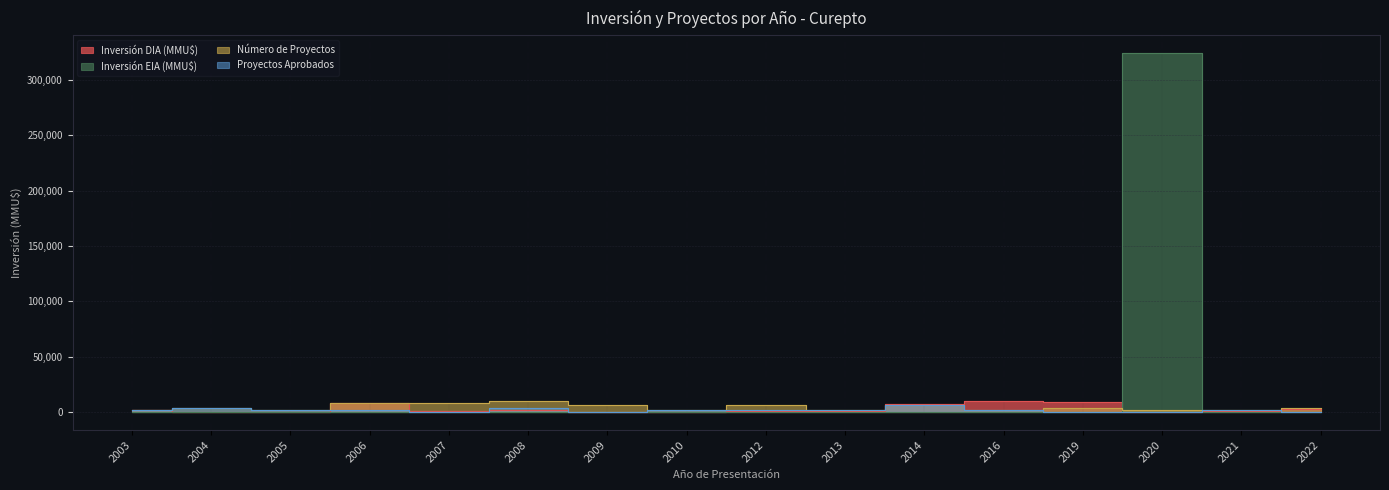

How many lines are shown in the chart?

4